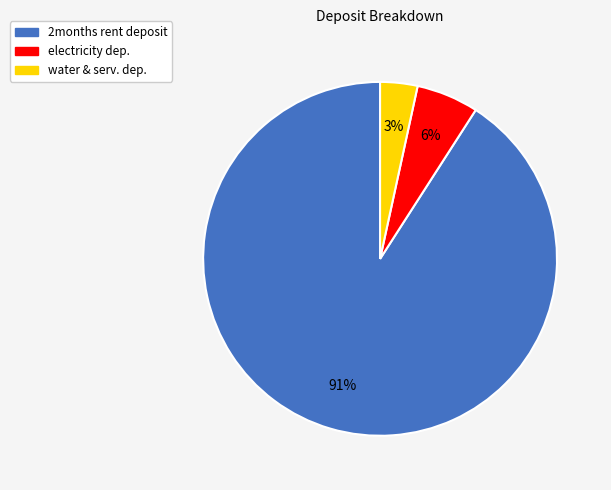

Combined, do electricity dep. and 2months rent deposit account for over 50%?

Yes